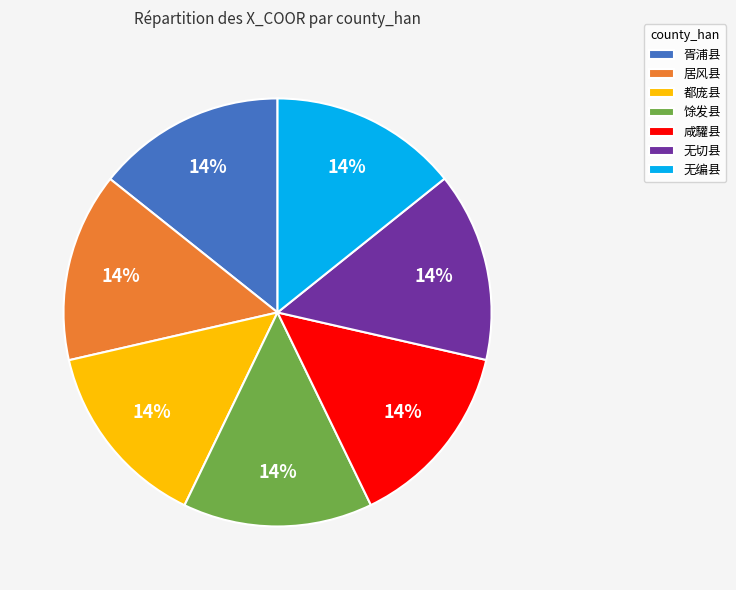

Is 无切县 the majority of the pie?

No